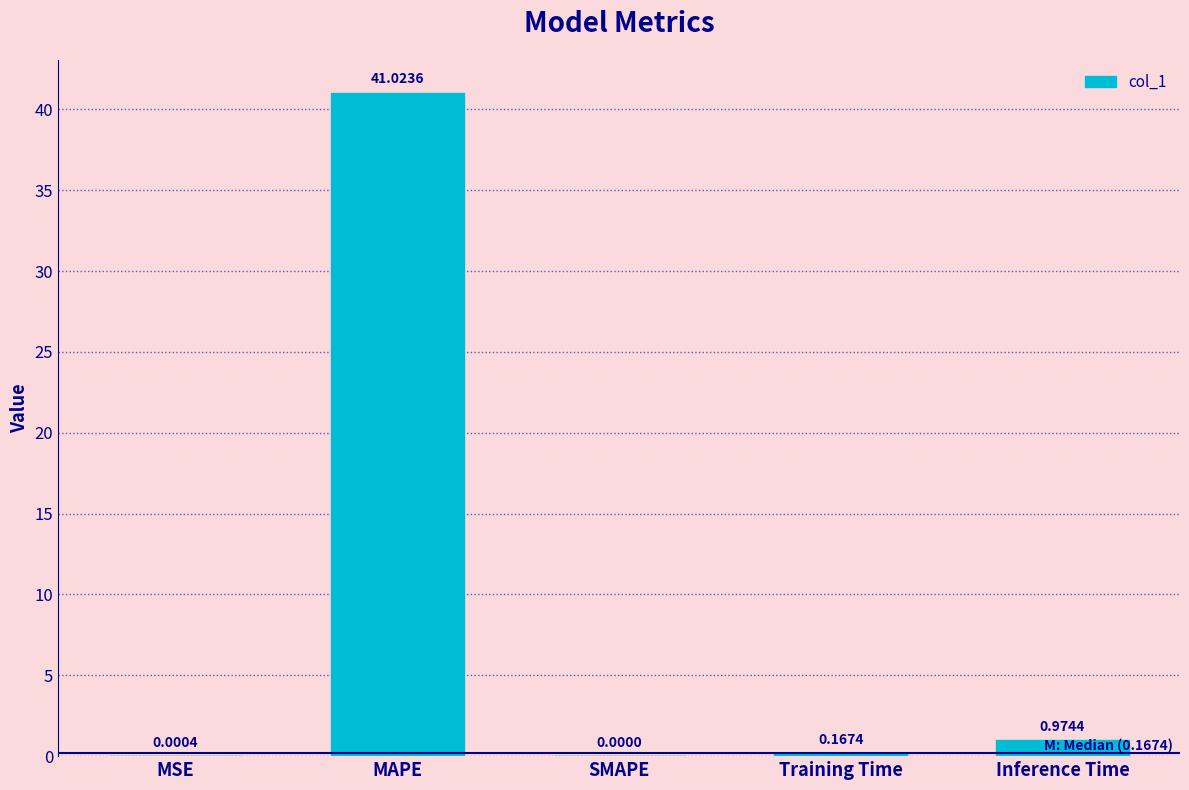

Where is the data nearest to the value 20?

Inference Time